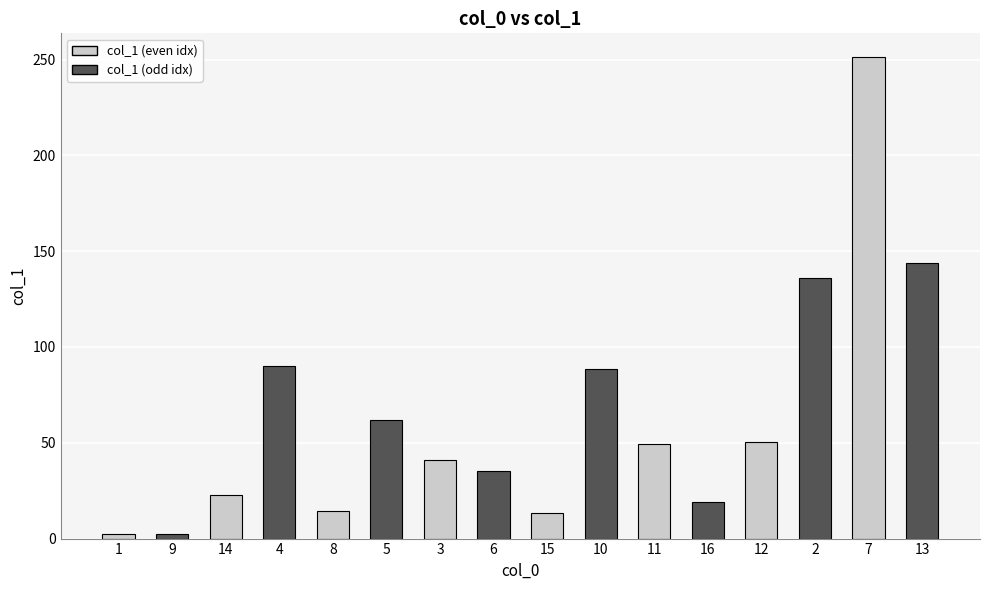

What is the greatest value displayed?

251.1